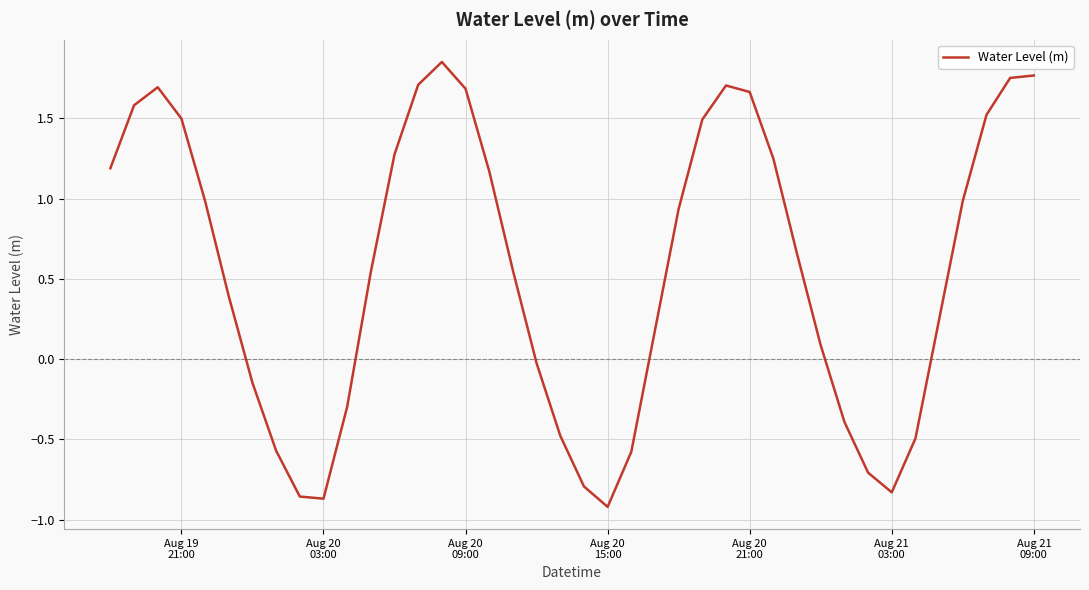

Is this an area chart (filled region under the line)?

No